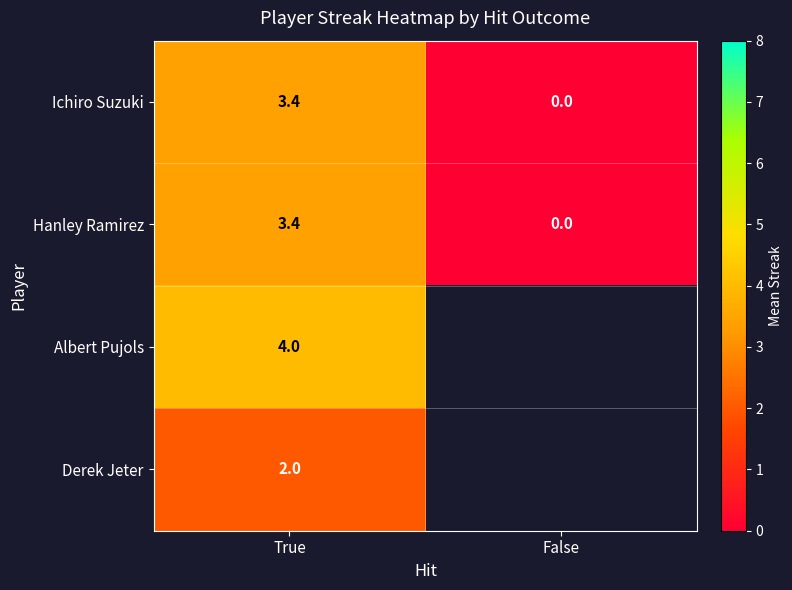

How many Hanley Ramirez values are between 0 and 3?

1